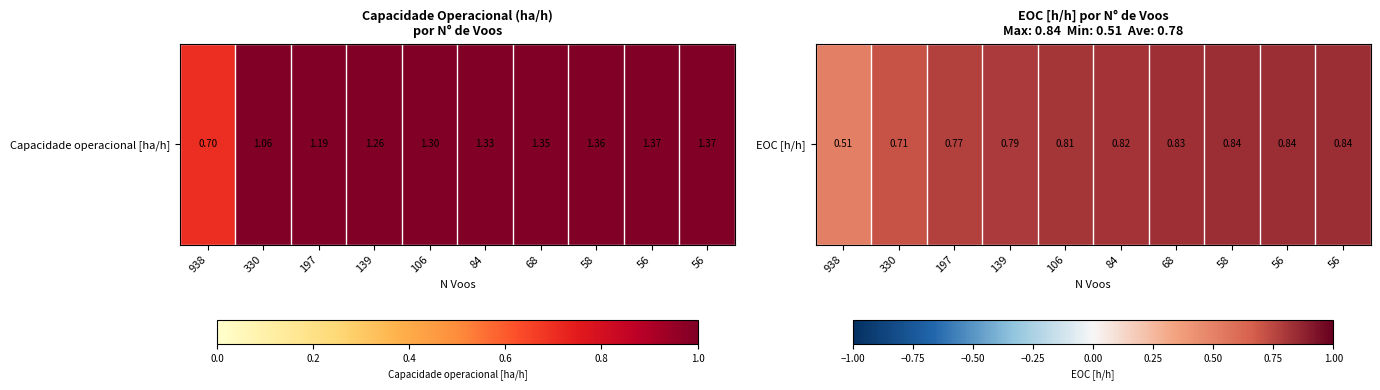

What is the approximate value at 84?

0.8